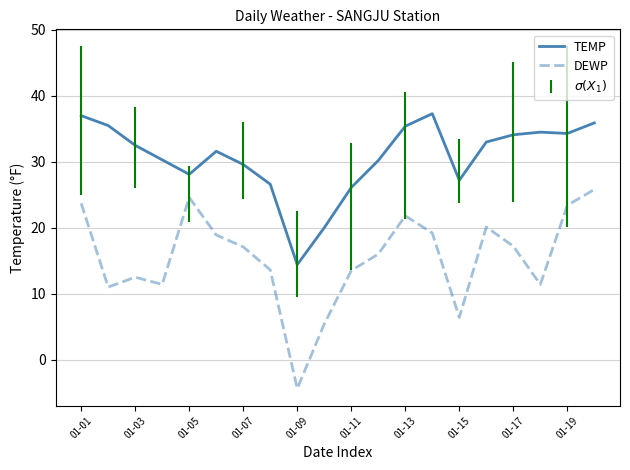

What is the difference between the maximum and minimum values in the TEMP series?

22.9